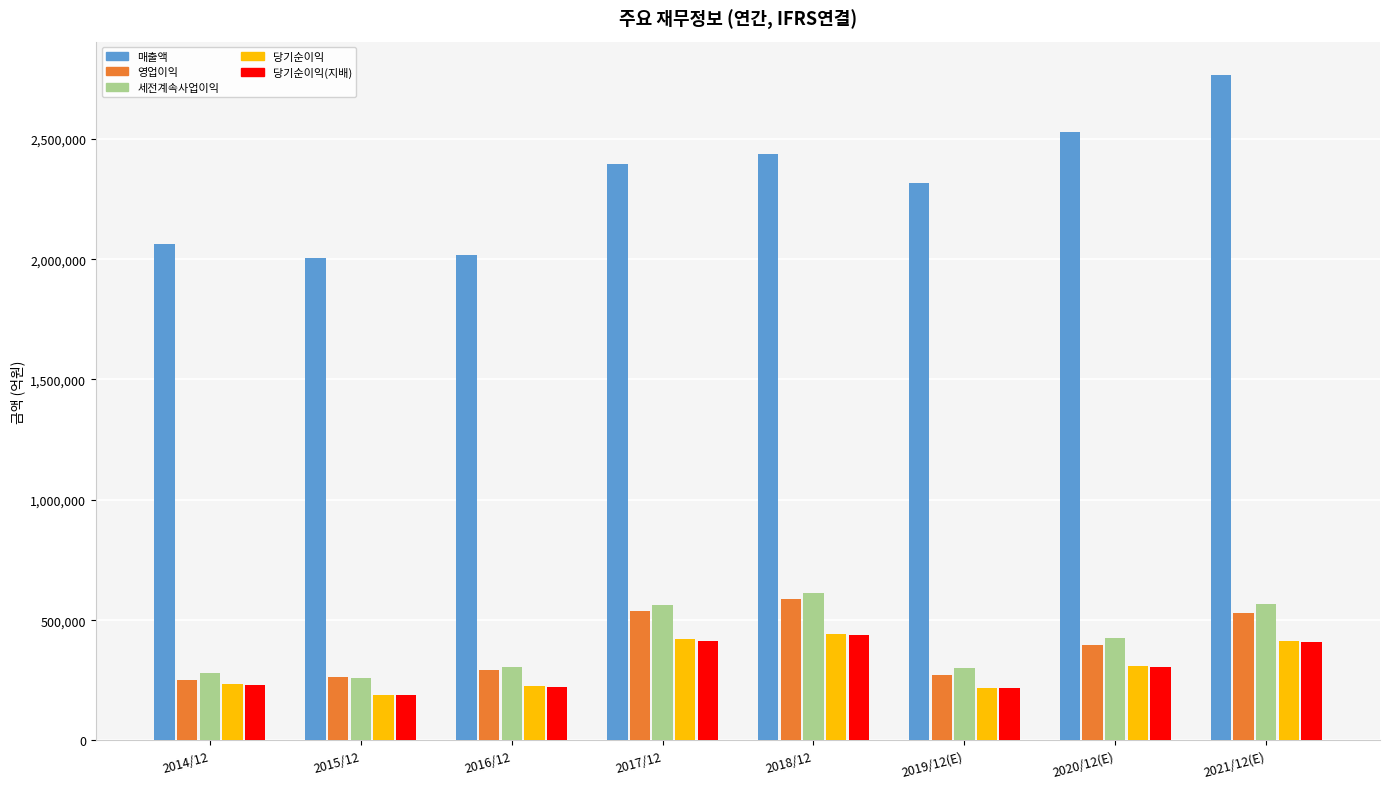

Where is 영업이익 nearest to the value 419559?

2020/12(E)